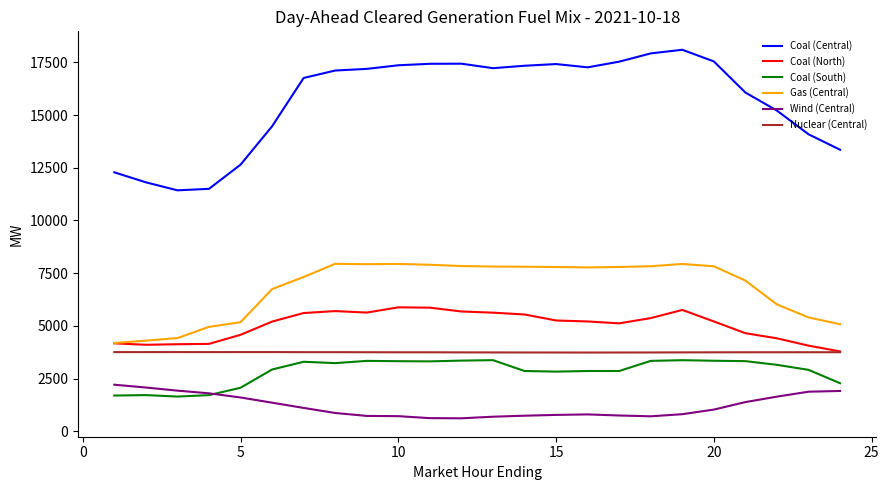

True or false: Nuclear (Central) and Gas (Central) intersect in this chart.

False